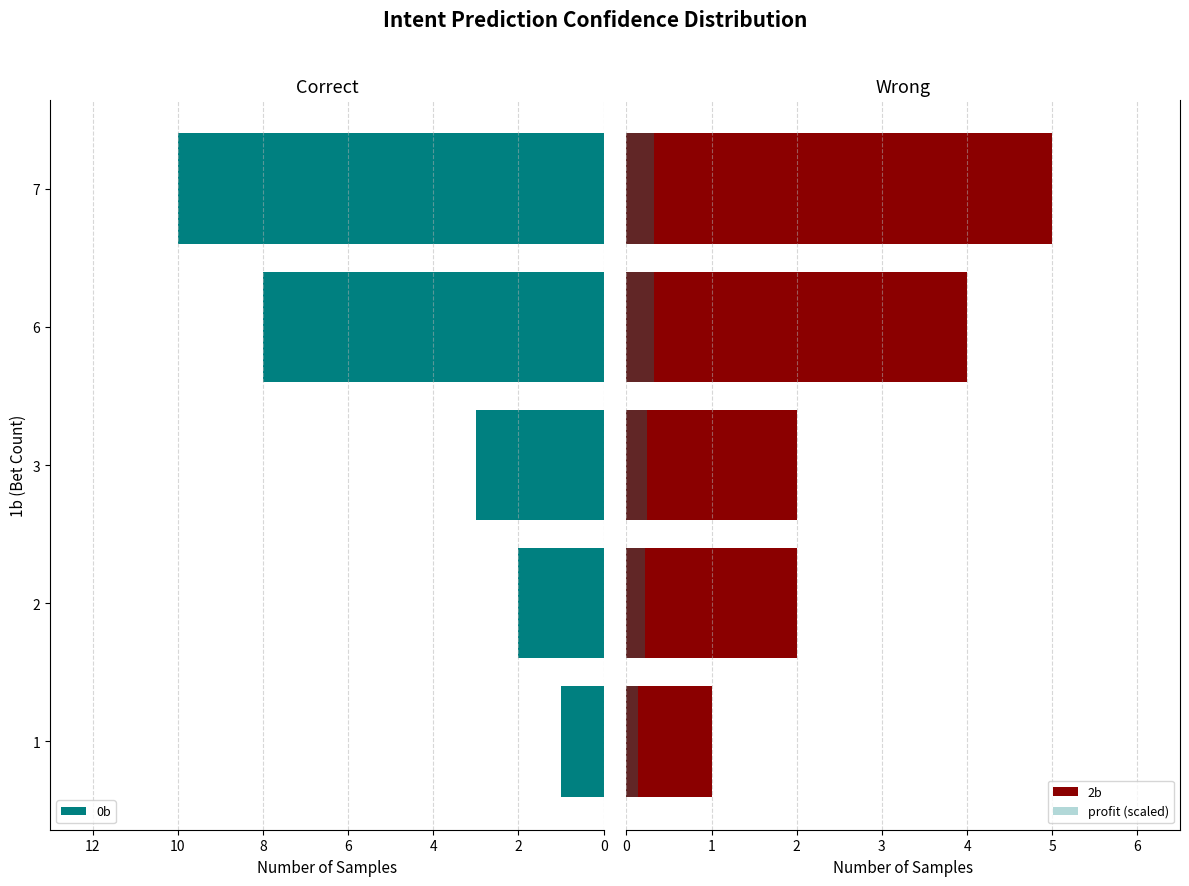

Is it true that 0b equals 1 at 1?

True